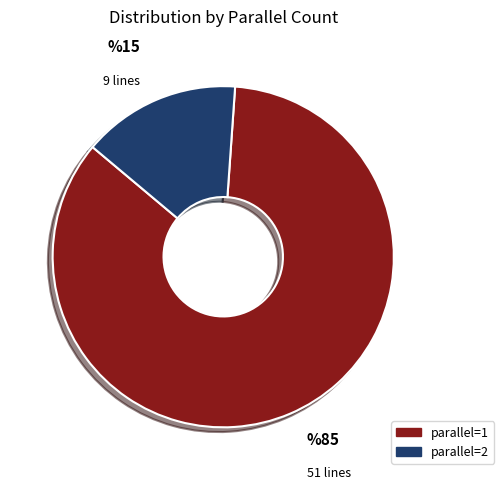

Is there any slice that represents more than half of the pie?

Yes